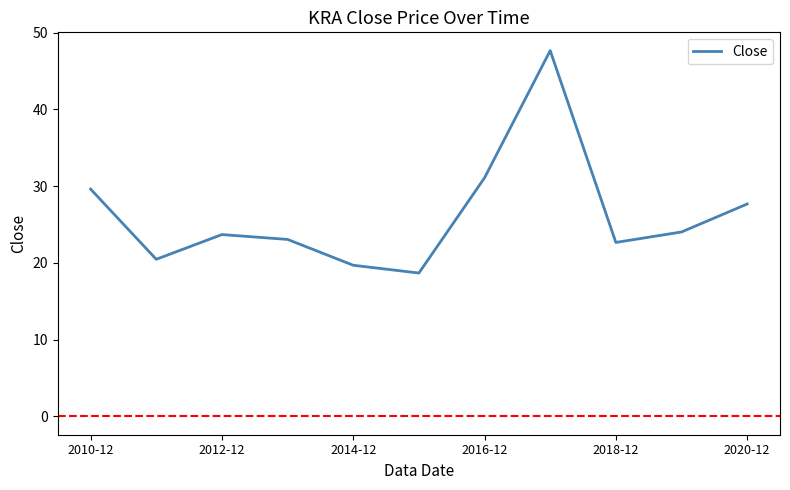

What is the difference between the maximum and minimum values?

29.0